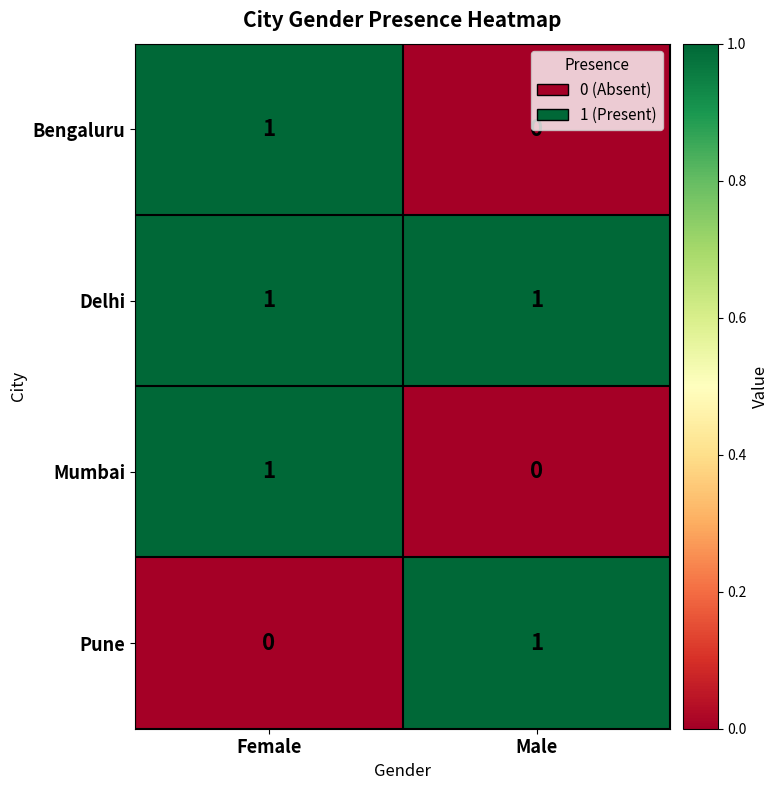

At which label is Mumbai closest to 0?

Male